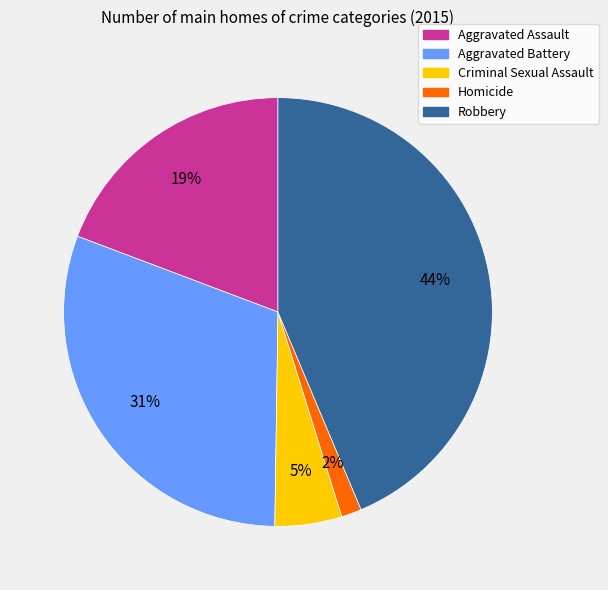

Count the number of slices in the pie.

5